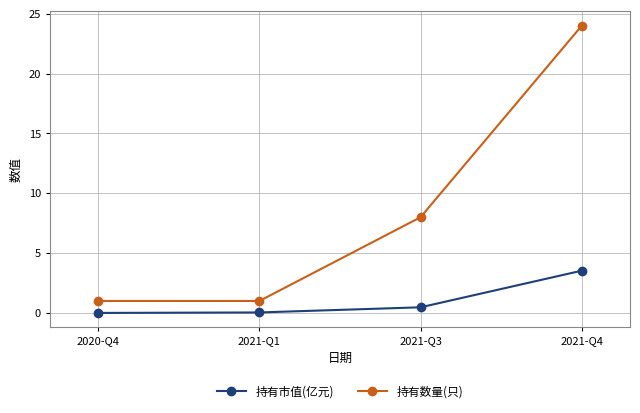

List the series in order of their peak value, lowest first.

持有市值(亿元), 持有数量(只)